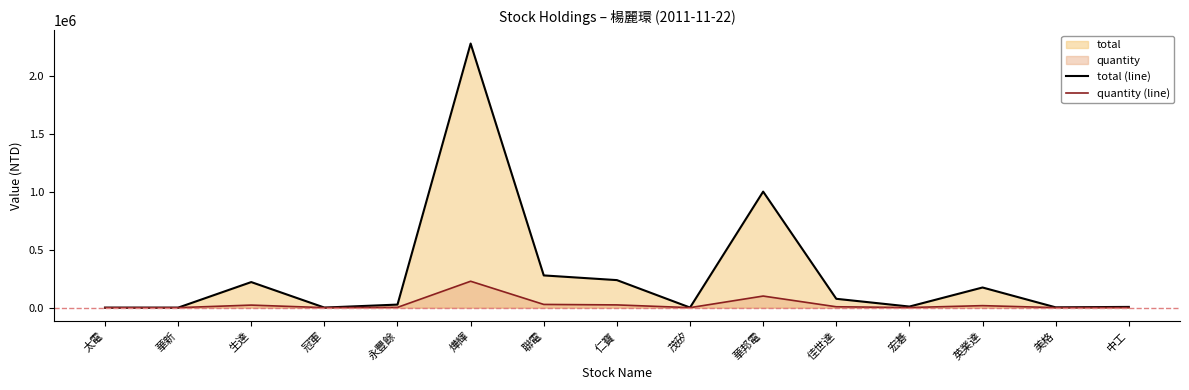

Which series has the largest total across all categories?

total (line)